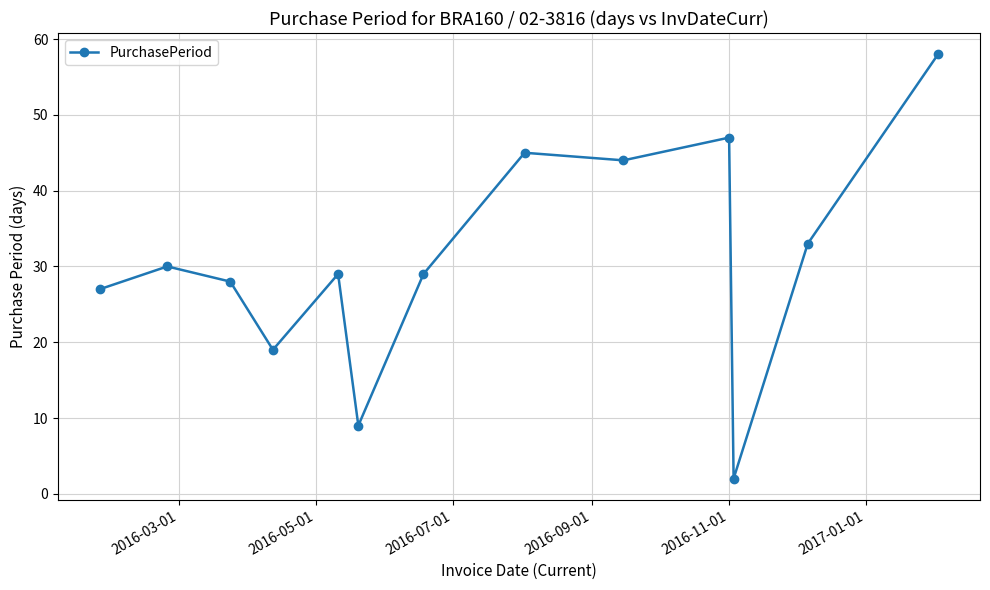

What is the value of the 11th point from the left?

2